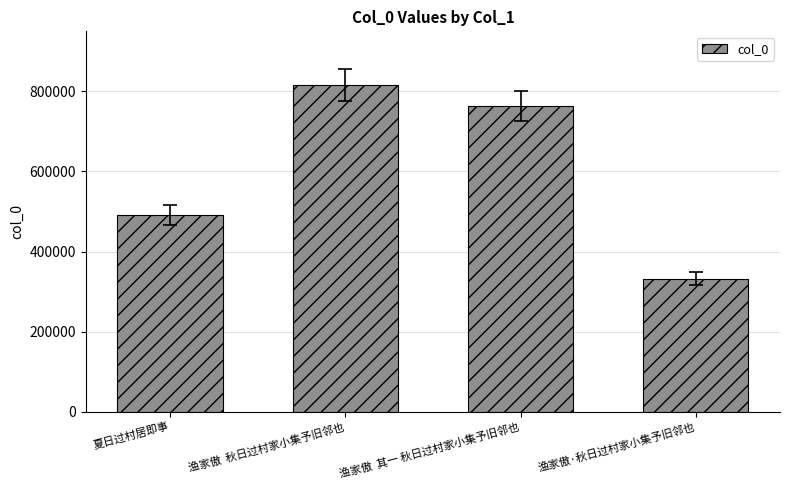

Which has a higher value, 夏日过村居即事 or 渔家傲  秋日过村家小集予旧邻也?

渔家傲  秋日过村家小集予旧邻也